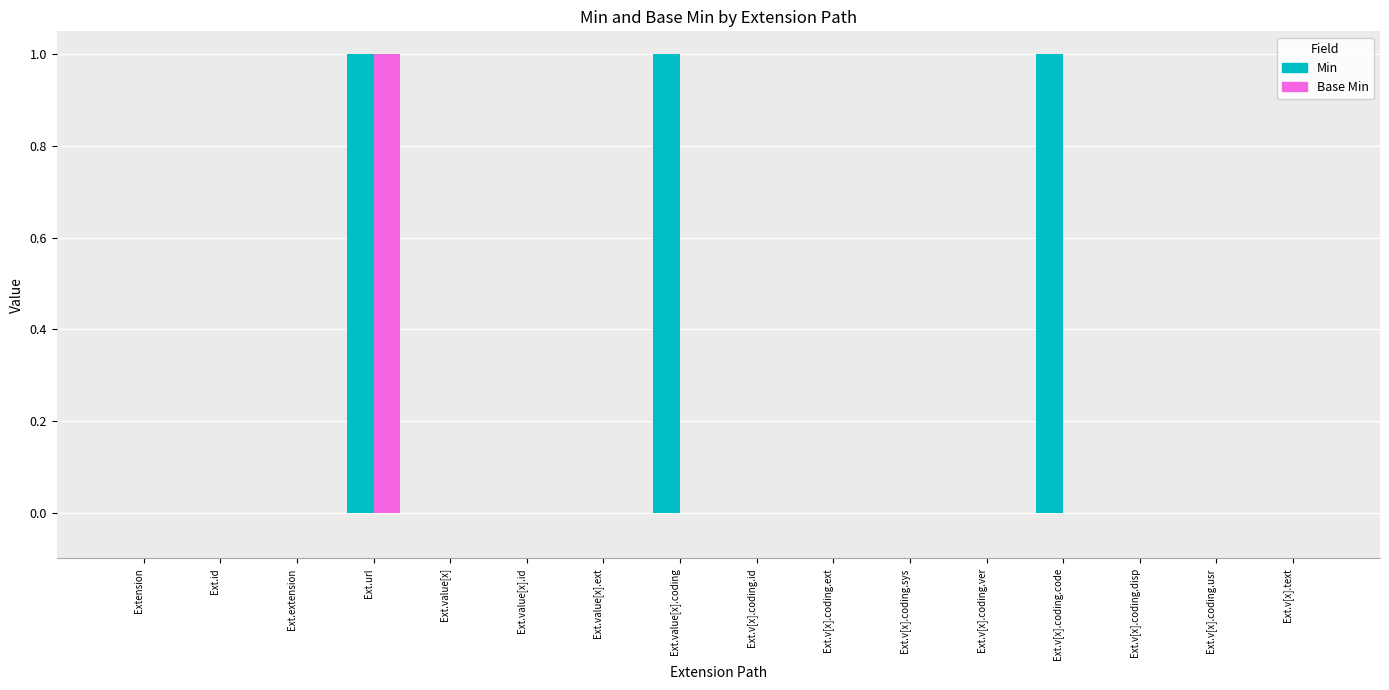

At which category is the sum across all series the highest?

Ext.url